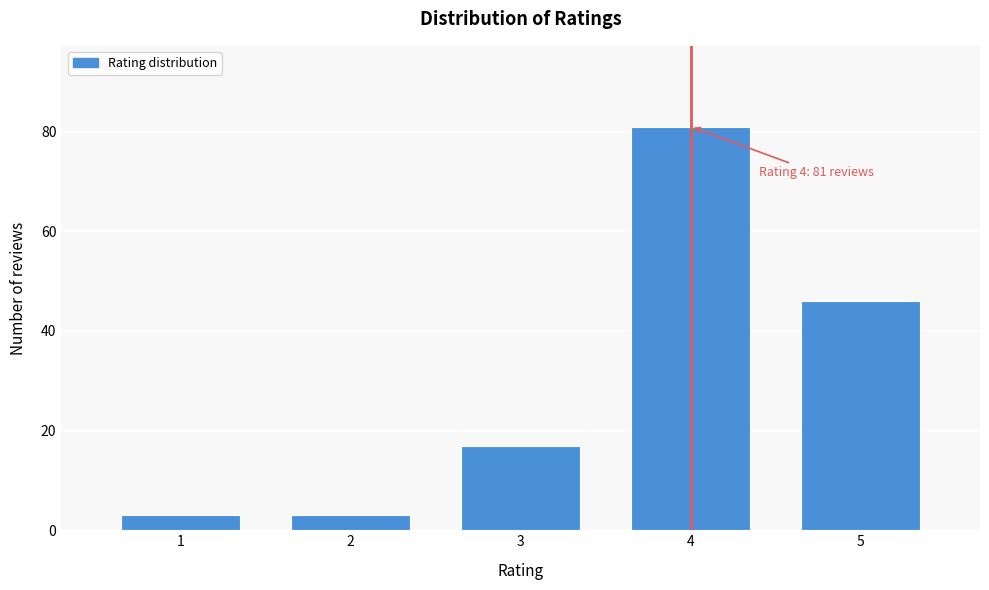

Reading left to right, extract all data points from this chart.

1=3	2=3	3=17	4=81	5=46